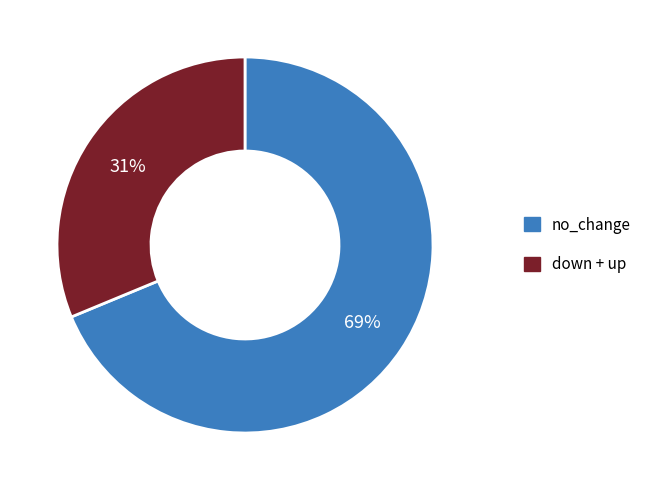

How many segments does this pie chart have?

2